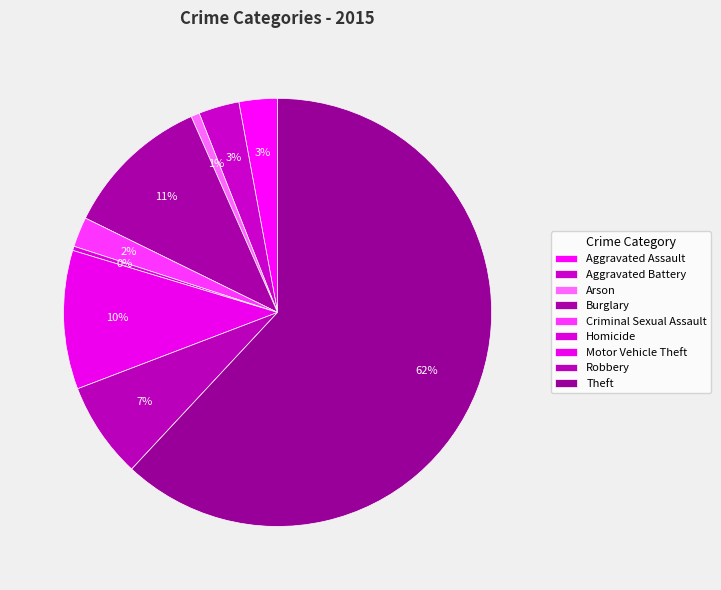

To the nearest percent, what portion does Aggravated Assault represent?

3%